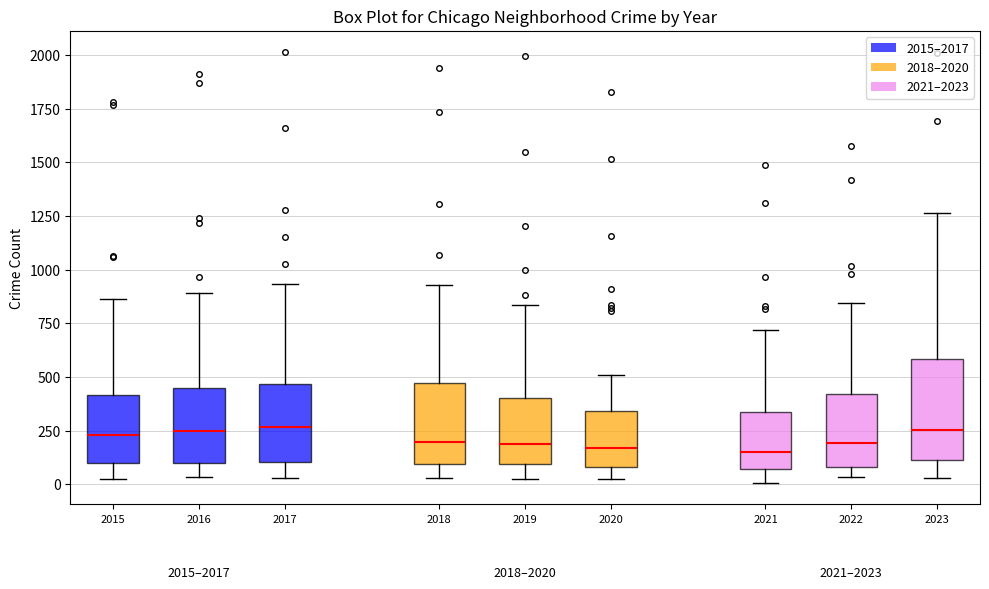

Reading left to right, read every box against the y-axis: the position of its median line, the range the box covers, and the ends of its whiskers. The values are not printed on the chart, so give them approximately, as read against the axis.

2015: median 250, box 100 to 400, whiskers 0 to 850
2016: median 250, box 100 to 450, whiskers 50 to 900
2017: median 250, box 100 to 450, whiskers 50 to 950
2018: median 200, box 100 to 450, whiskers 50 to 950
2019: median 200, box 100 to 400, whiskers 50 to 850
2020: median 150, box 100 to 350, whiskers 50 to 500
2021: median 150, box 50 to 350, whiskers 0 to 700
2022: median 200, box 100 to 400, whiskers 50 to 850
2023: median 250, box 100 to 600, whiskers 50 to 1250